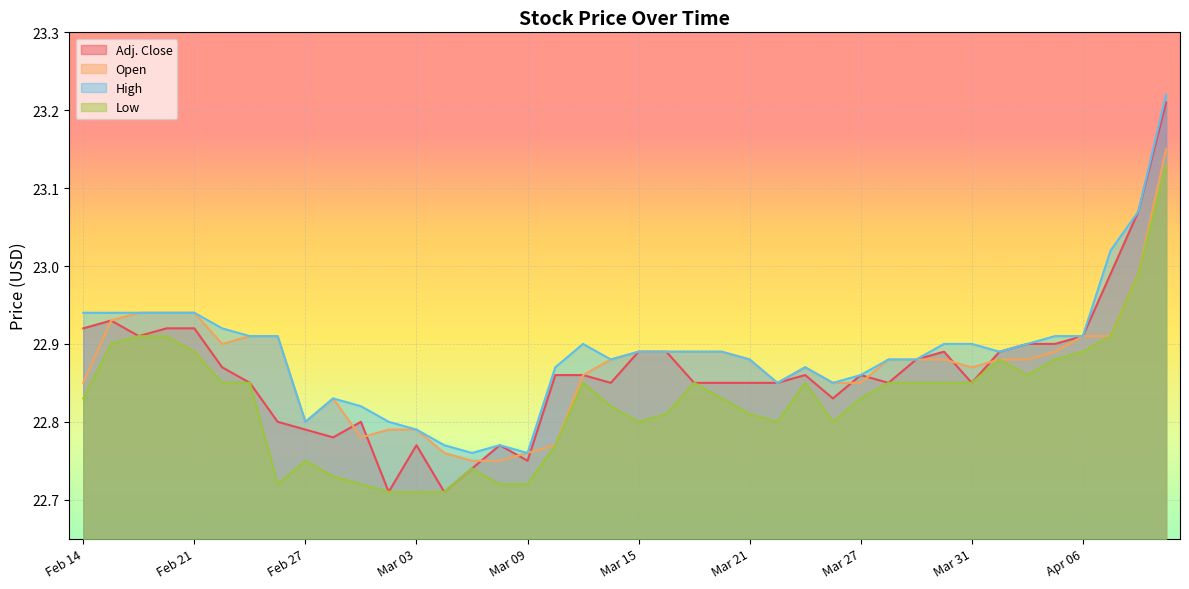

List the series in order of their peak value, highest first.

High, Adj. Close, Open, Low